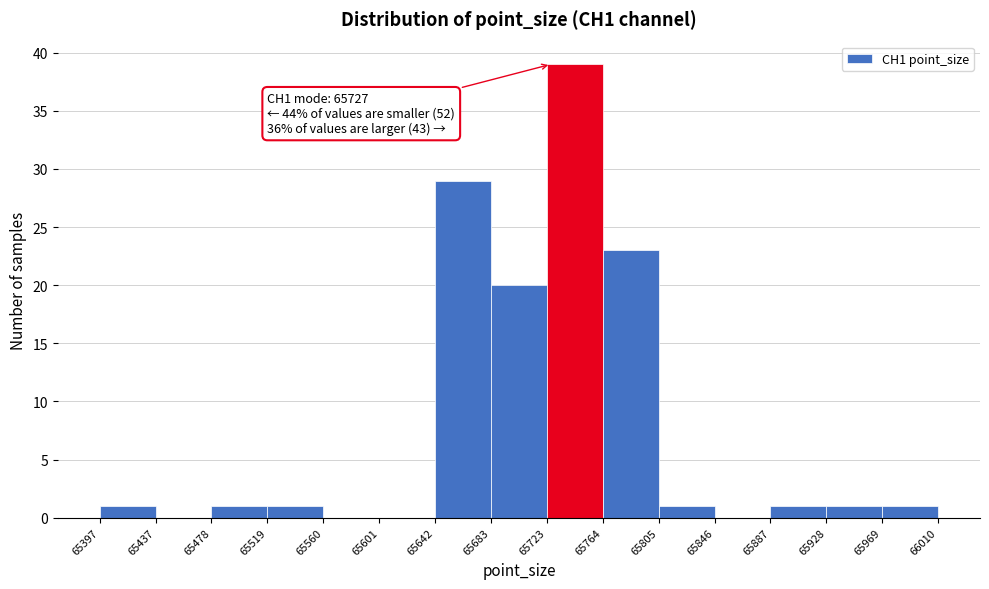

Over which range of the x-axis is the bar tallest?

65723 to 65764